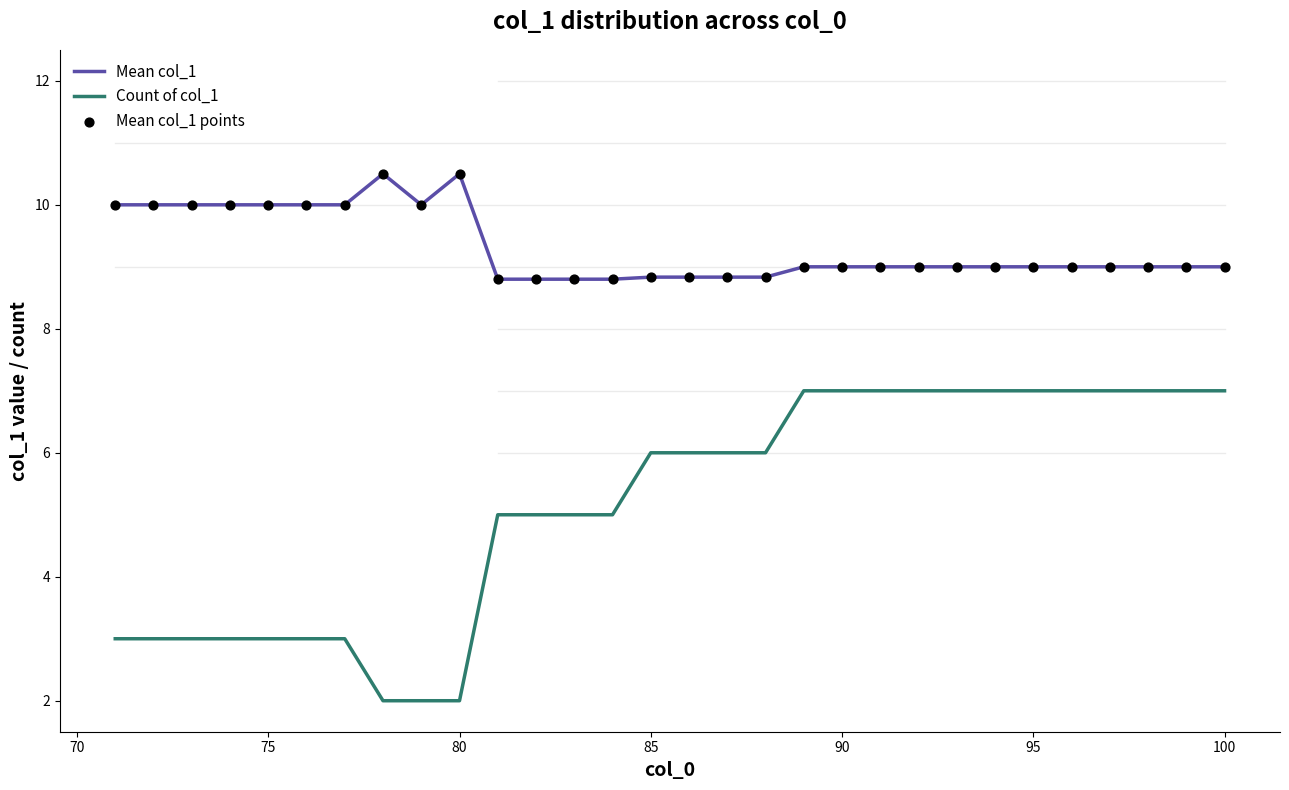

Which series has the largest total across all categories?

Mean col_1